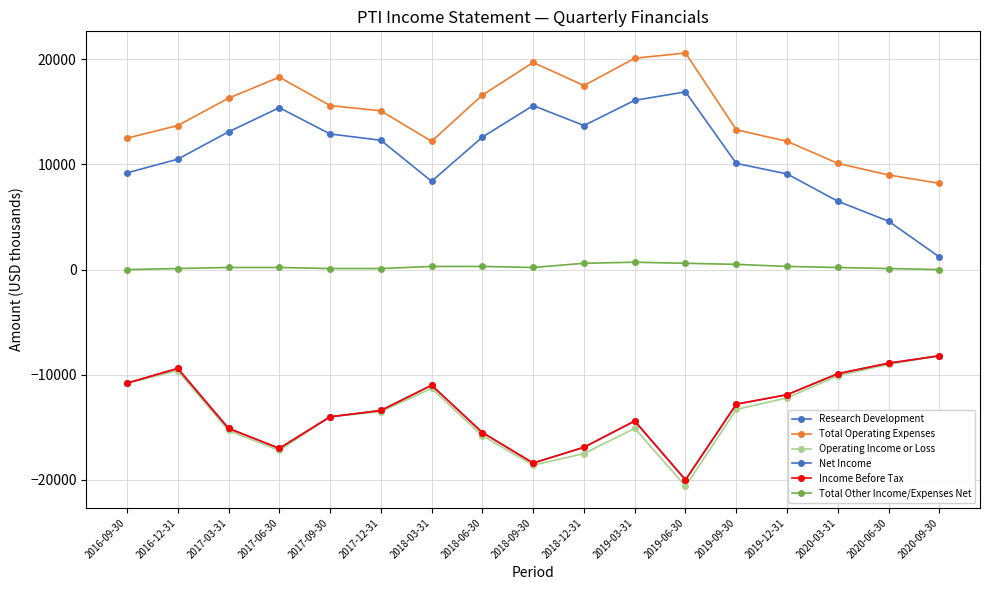

At which label does Income Before Tax first exceed -13400?

2016-09-30